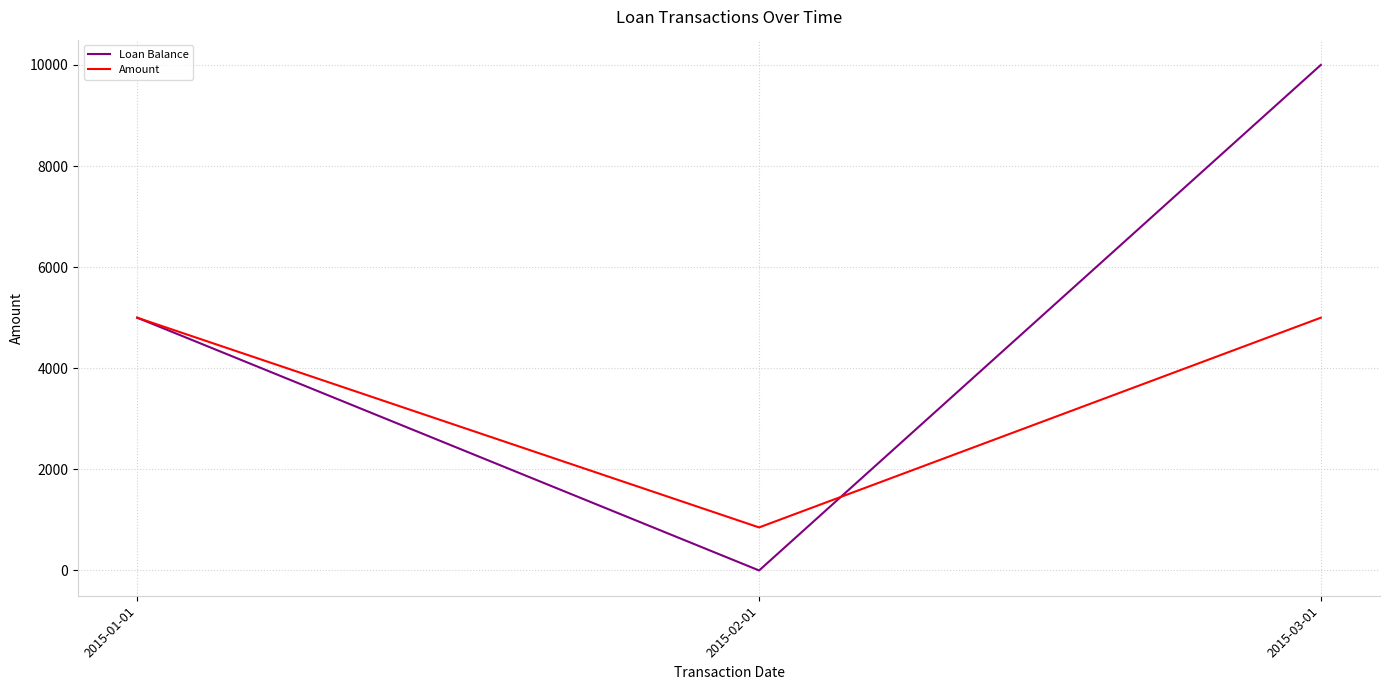

At which category is the sum across all series the highest?

2015-03-01